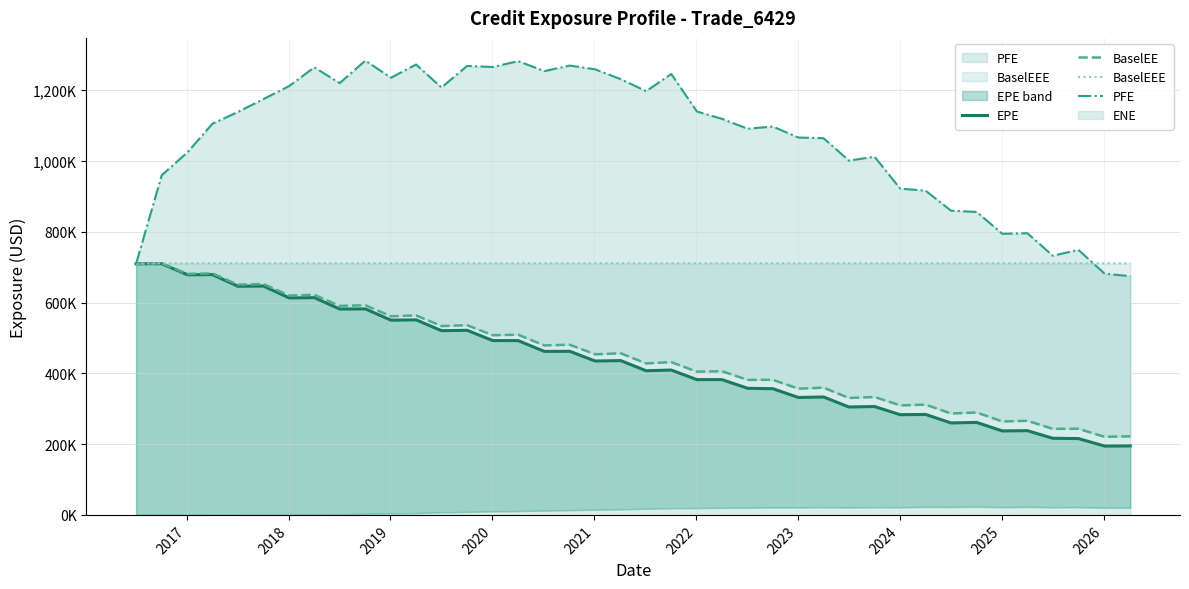

Is it true that PFE equals 2056584 at 12?

False